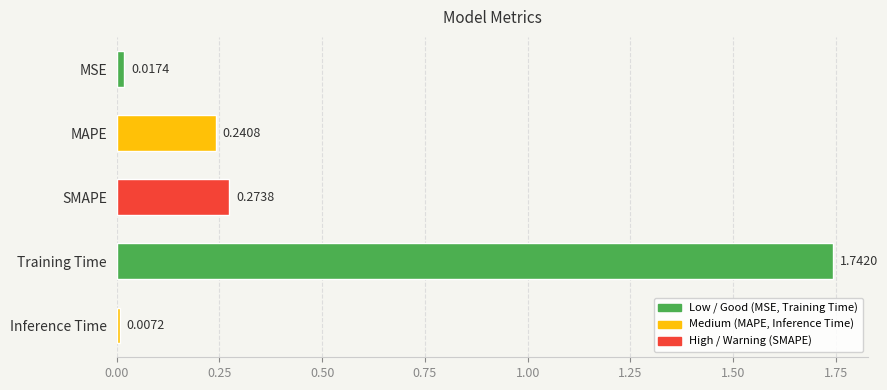

Between Inference Time and SMAPE, which is larger?

SMAPE